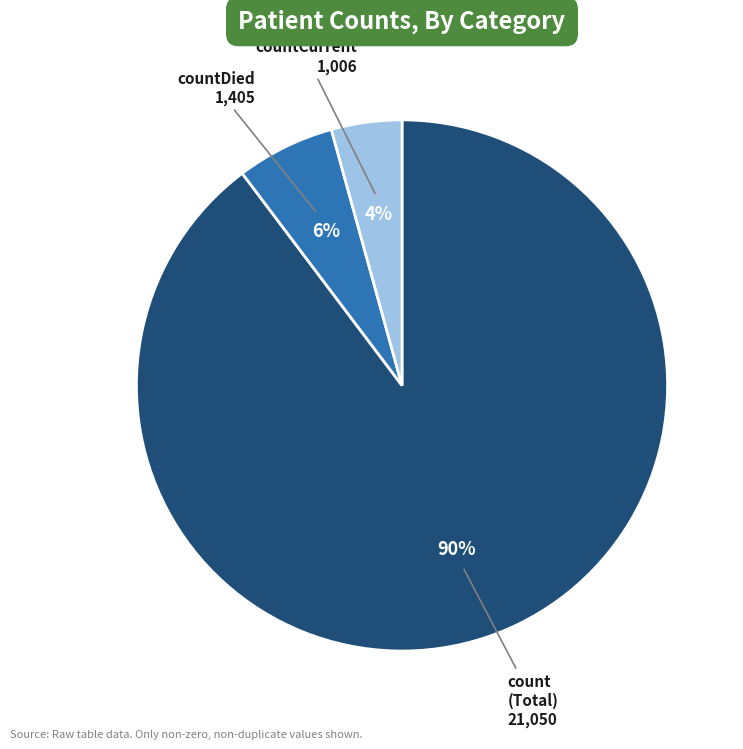

Is there any slice that represents more than half of the pie?

Yes